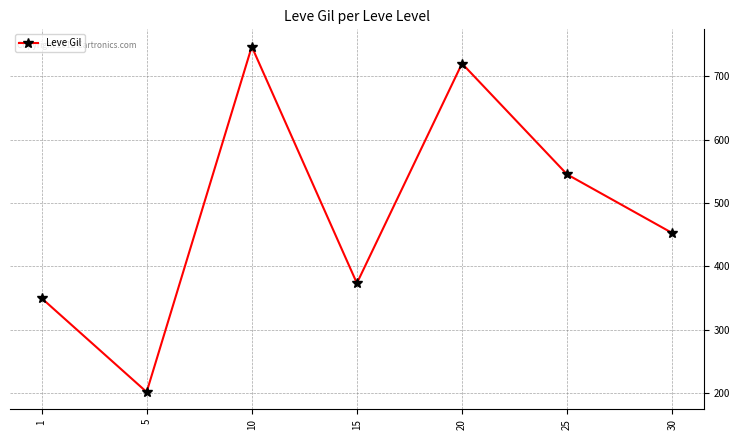

What is the average value?

484.1